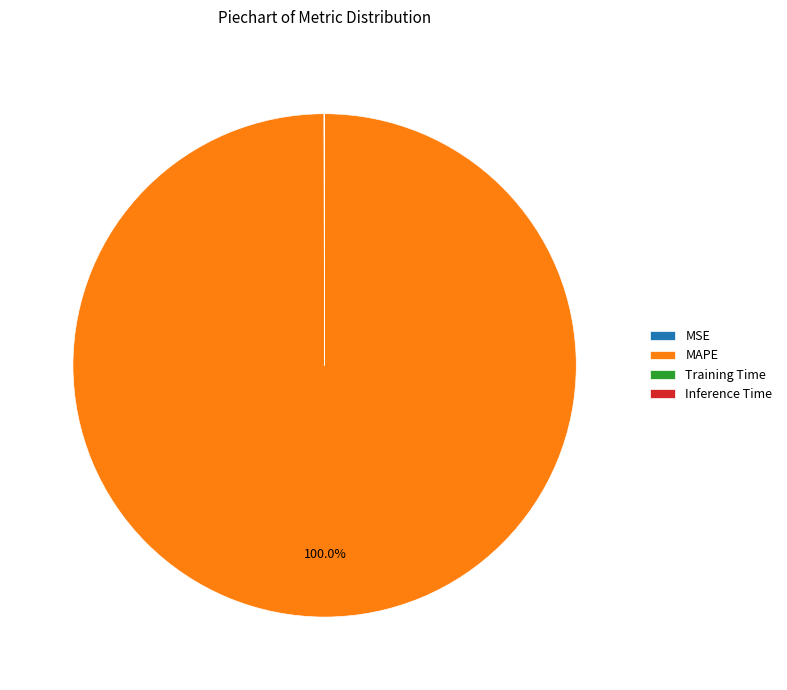

The MAPE slice represents 100% of the pie. True or false?

True